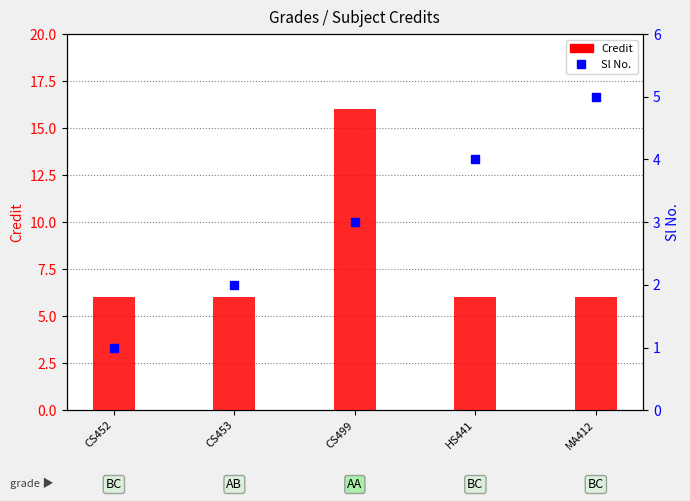

What are all the series names shown in the legend?

Credit, Sl No.